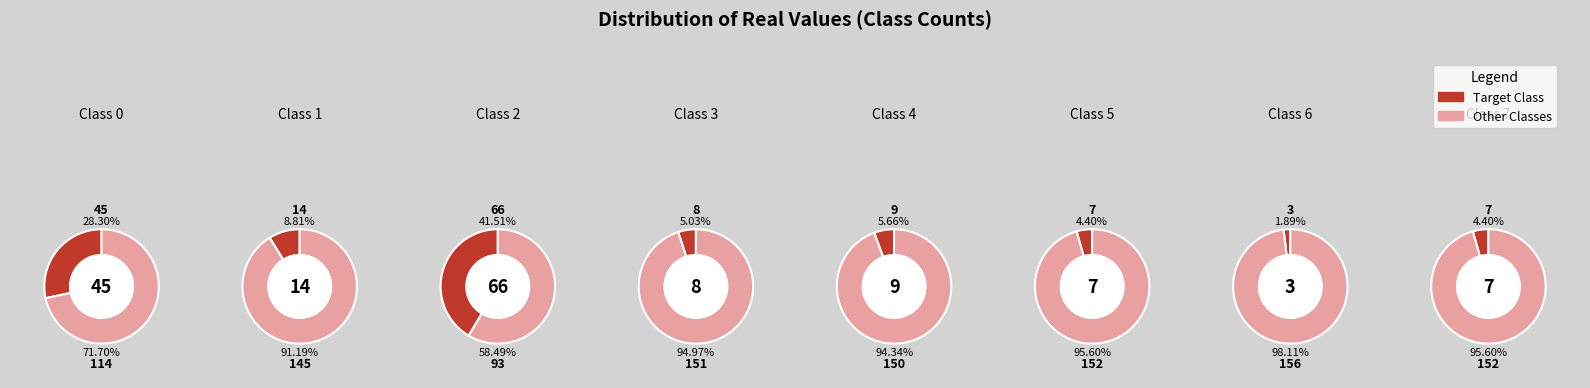

To the nearest percent, what is the difference between the 5 and 0 slice percentages?

24%